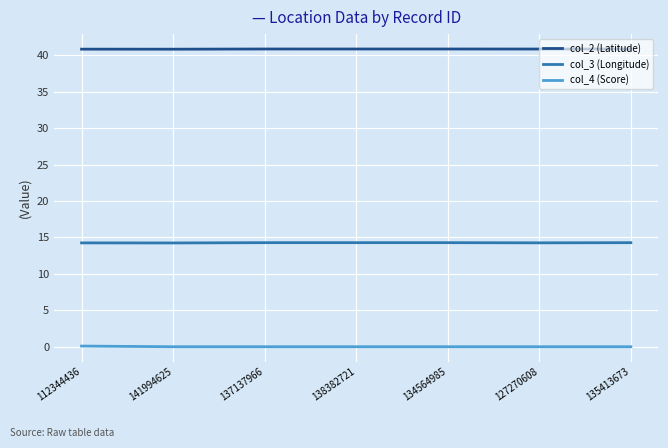

Which series has the largest total across all categories?

col_2 (Latitude)